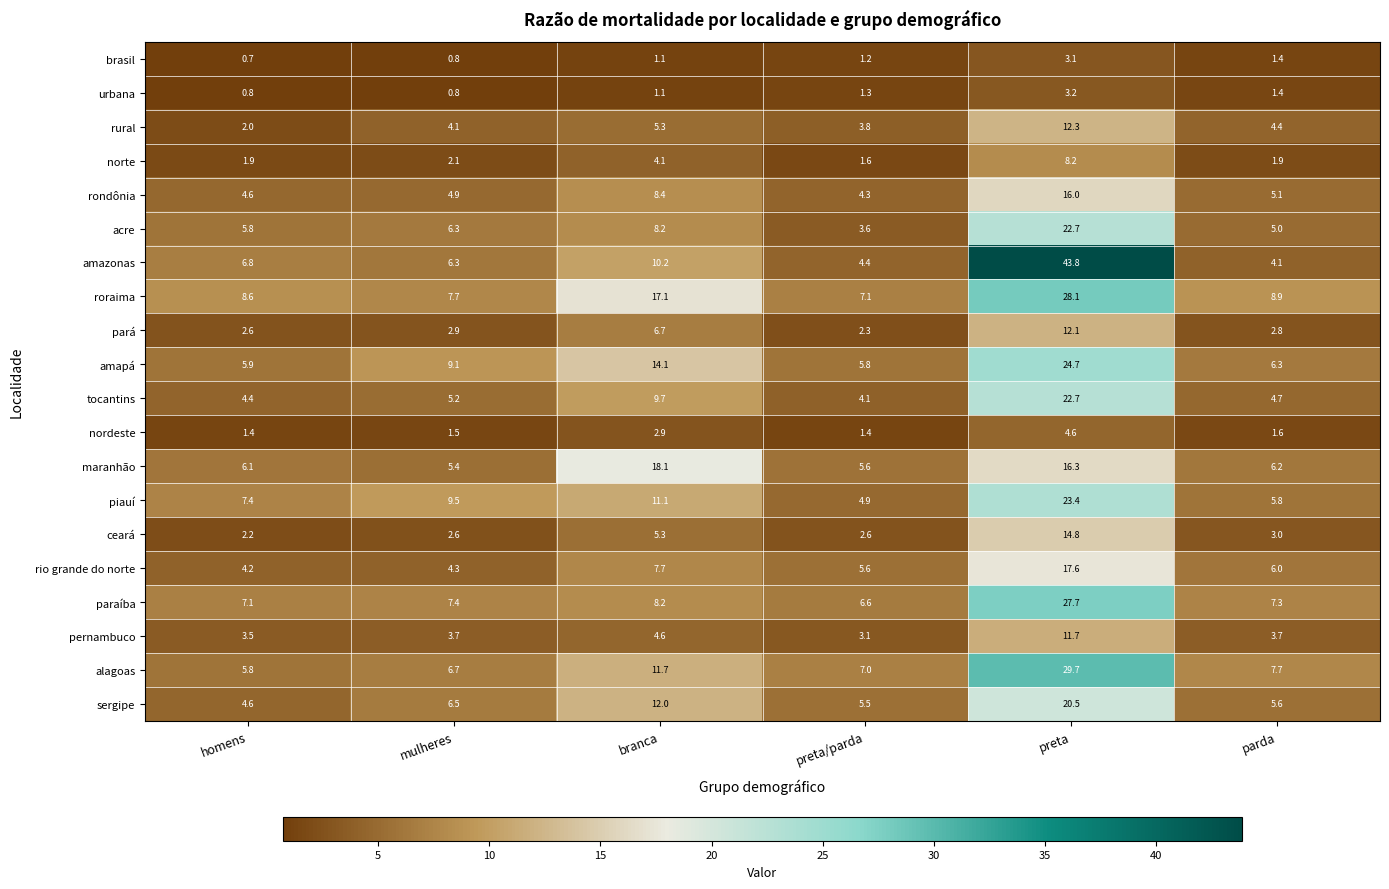

Which series has the widest spread of values?

amazonas